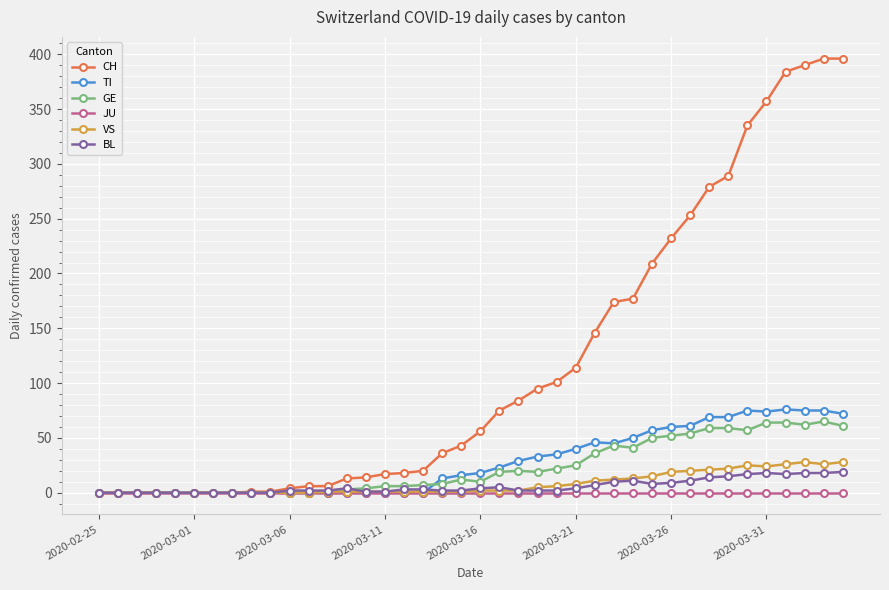

What is the value of the VS point at the 20th from the left?

1